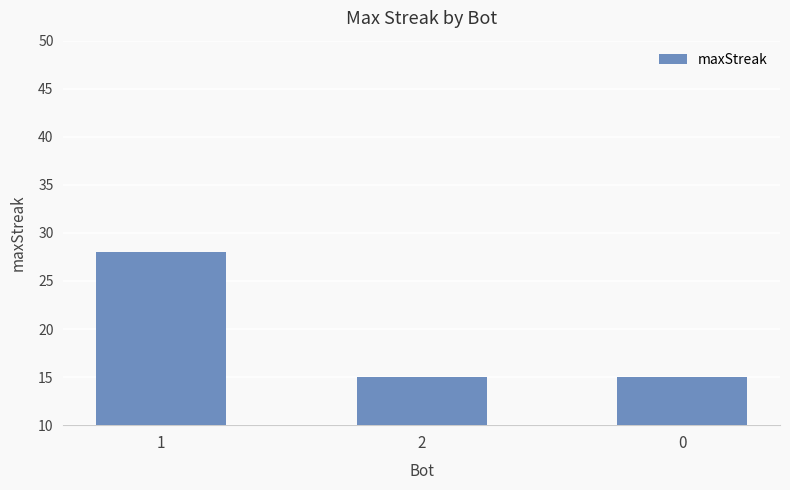

What is the change in value from 1 to 0?

-13